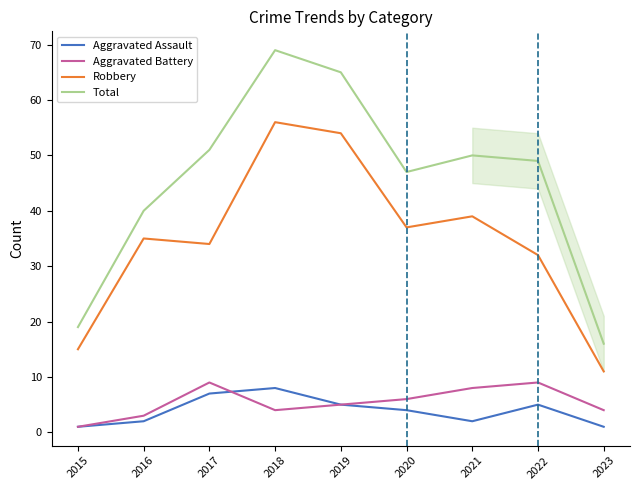

What is the total value across all series at 2019?

129